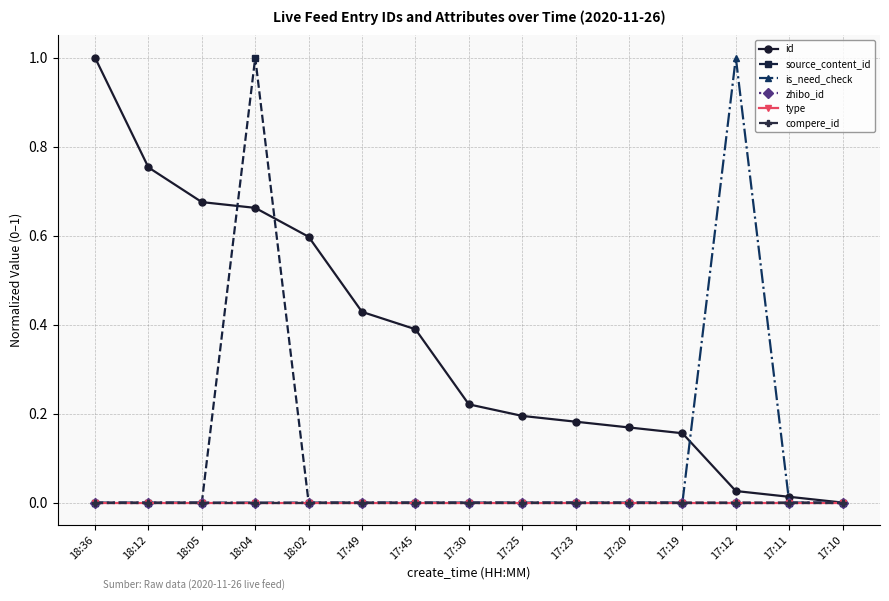

Reading left to right, extract all data points from this chart.

id: 18:36=1.0	18:12=0.8	18:05=0.7	18:04=0.7	18:02=0.6	17:49=0.4	17:45=0.4	17:30=0.2	17:25=0.2	17:23=0.2	17:20=0.2	17:19=0.2	17:12=0.0	17:11=0.0	17:10=0.0
source_content_id: 18:36=0.0	18:12=0.0	18:05=0.0	18:04=1.0	18:02=0.0	17:49=0.0	17:45=0.0	17:30=0.0	17:25=0.0	17:23=0.0	17:20=0.0	17:19=0.0	17:12=0.0	17:11=0.0	17:10=0.0
is_need_check: 18:36=0.0	18:12=0.0	18:05=0.0	18:04=0.0	18:02=0.0	17:49=0.0	17:45=0.0	17:30=0.0	17:25=0.0	17:23=0.0	17:20=0.0	17:19=0.0	17:12=1.0	17:11=0.0	17:10=0.0
zhibo_id: 18:36=0.0	18:12=0.0	18:05=0.0	18:04=0.0	18:02=0.0	17:49=0.0	17:45=0.0	17:30=0.0	17:25=0.0	17:23=0.0	17:20=0.0	17:19=0.0	17:12=0.0	17:11=0.0	17:10=0.0
type: 18:36=0.0	18:12=0.0	18:05=0.0	18:04=0.0	18:02=0.0	17:49=0.0	17:45=0.0	17:30=0.0	17:25=0.0	17:23=0.0	17:20=0.0	17:19=0.0	17:12=0.0	17:11=0.0	17:10=0.0
compere_id: 18:36=0.0	18:12=0.0	18:05=0.0	18:04=0.0	18:02=0.0	17:49=0.0	17:45=0.0	17:30=0.0	17:25=0.0	17:23=0.0	17:20=0.0	17:19=0.0	17:12=0.0	17:11=0.0	17:10=0.0